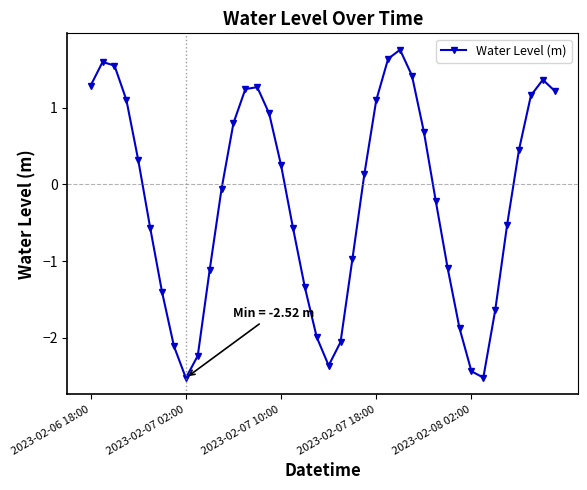

What is the sum of all values?

-8.3